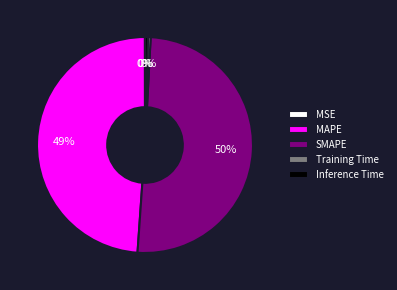

True or false: MAPE accounts for 57% of the total.

False